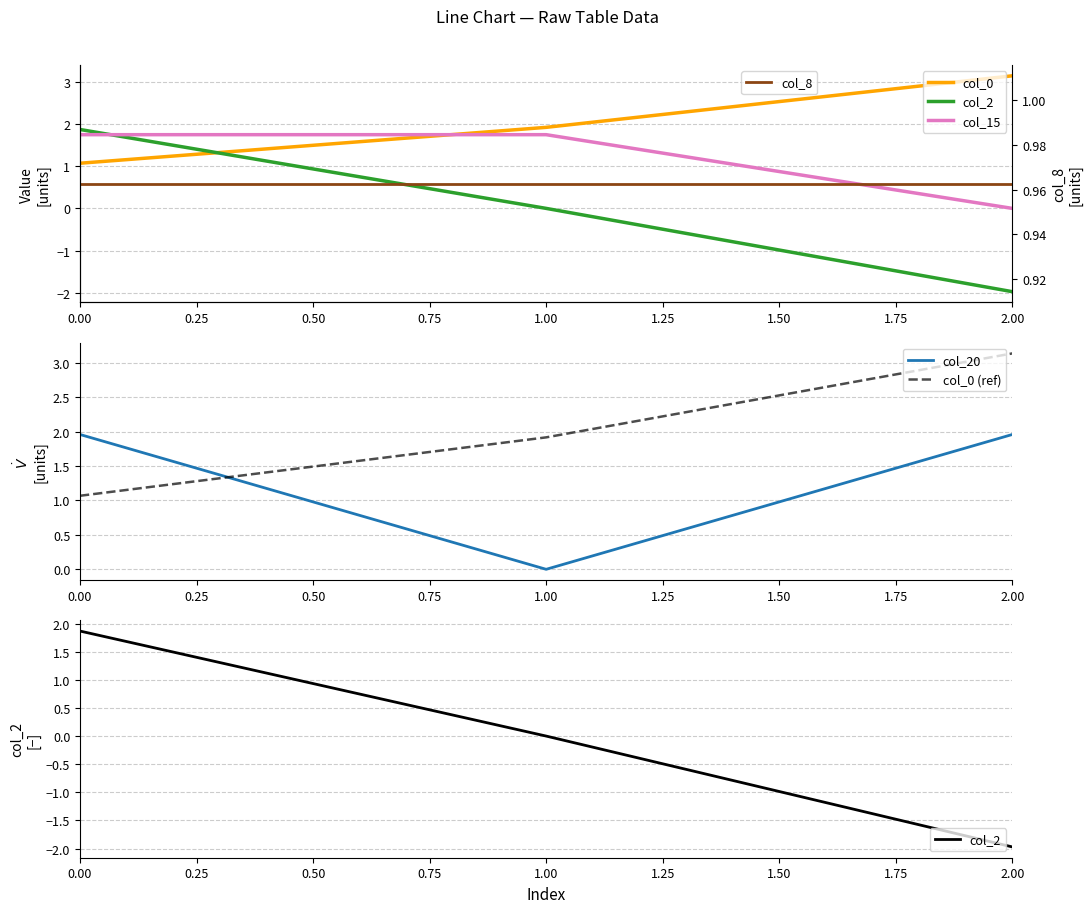

Is the value of col_8 at 0.25 greater than the value of col_15 at 0.50?

Yes